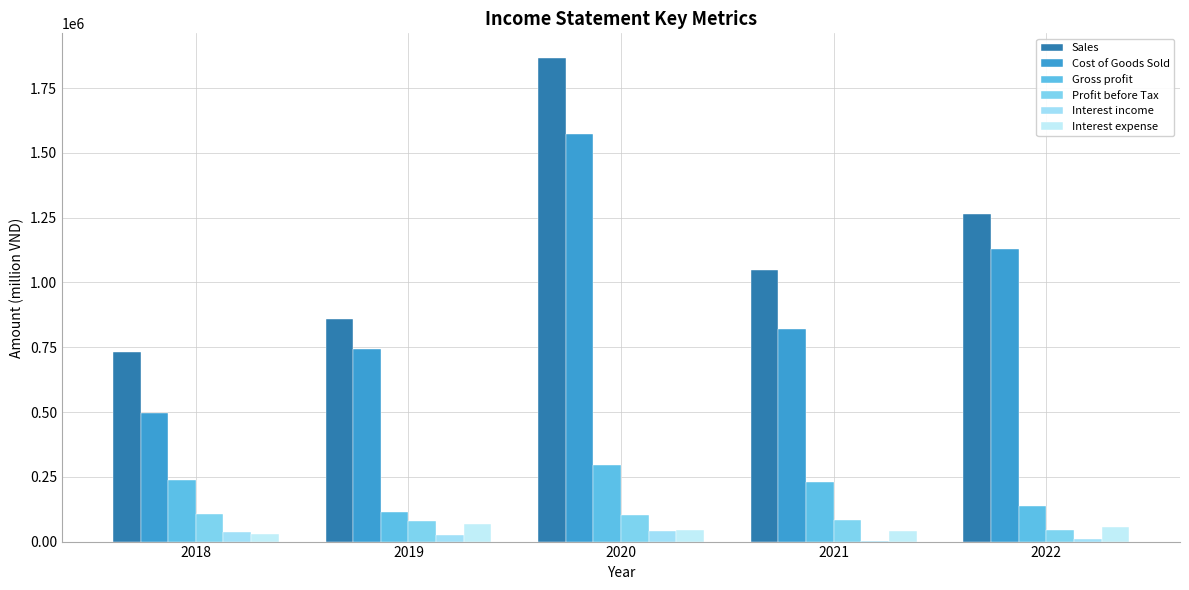

Are the bars horizontal?

No